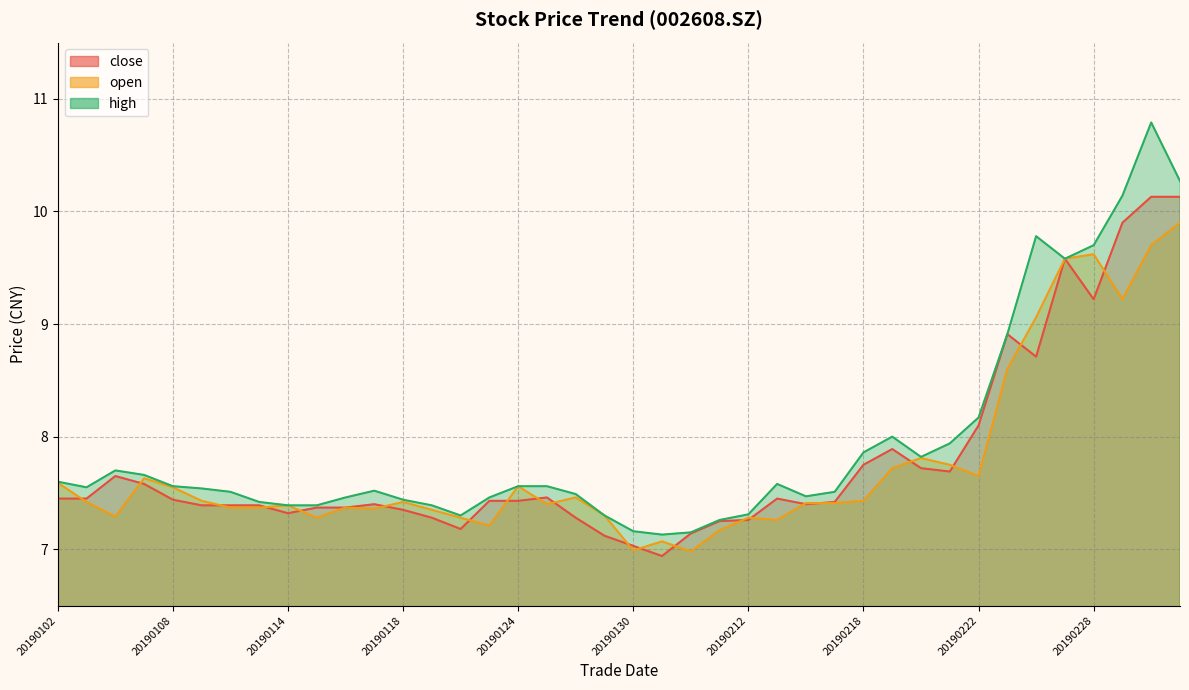

What is the sum of all close values?

311.4